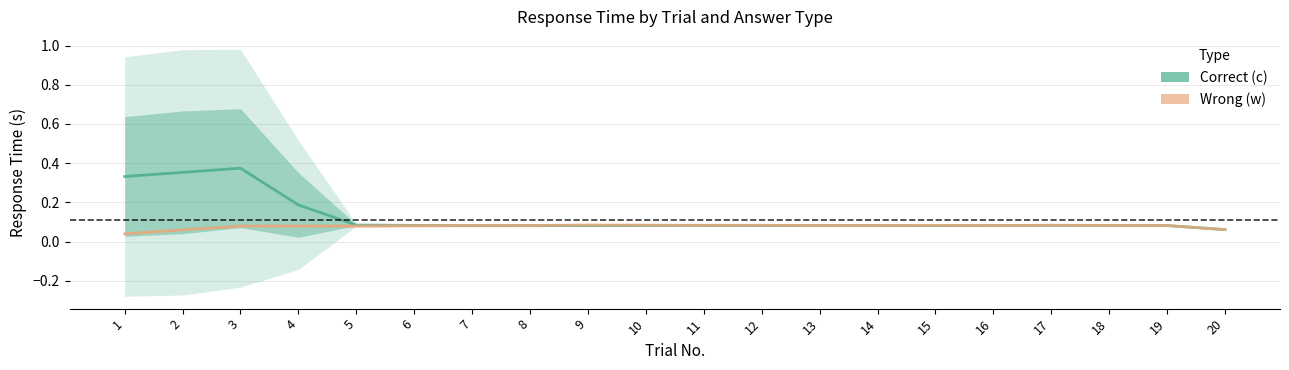

Between which two adjacent categories do Correct (c) and Wrong (w) first intersect?

6 and 7